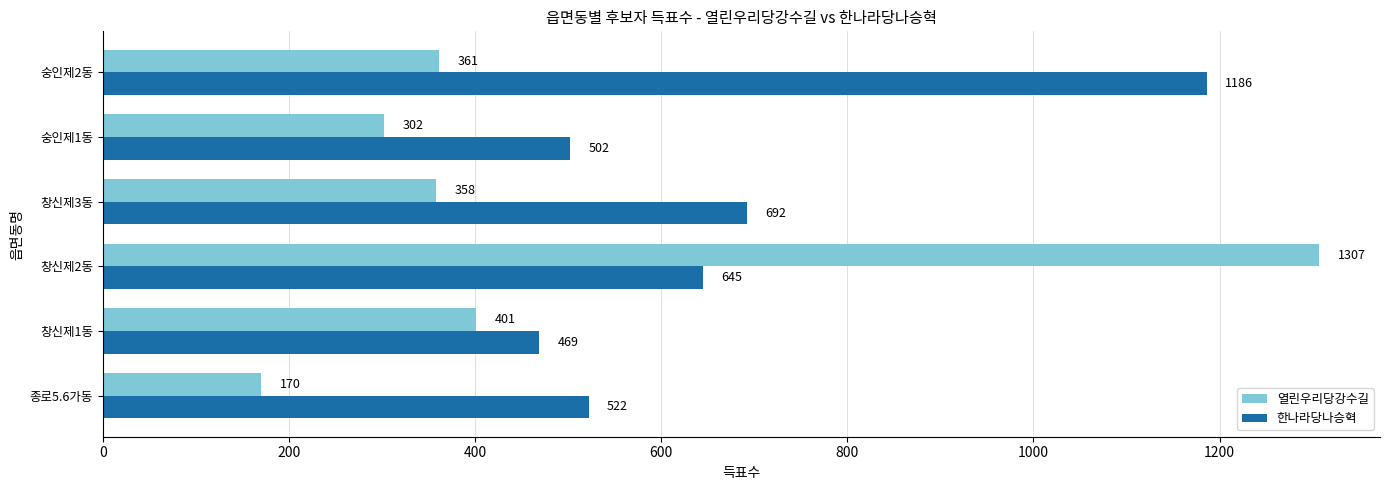

List the series in order of their peak value, lowest first.

한나라당나승혁, 열린우리당강수길